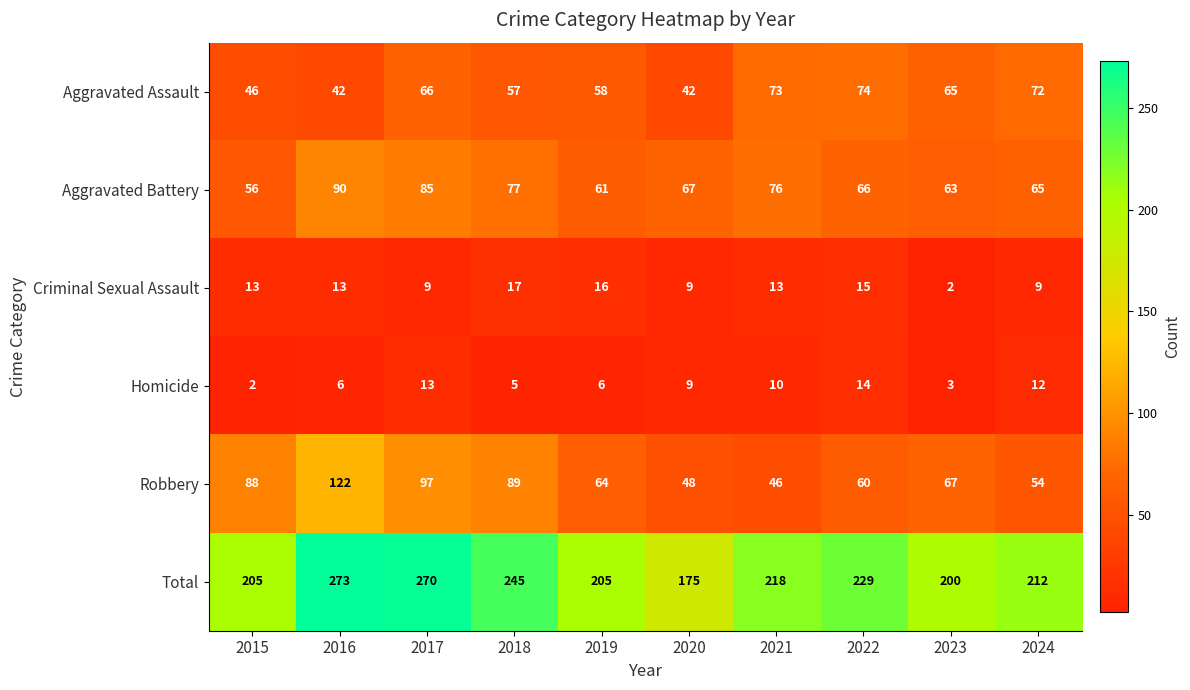

Count the number of categories in the chart.

10